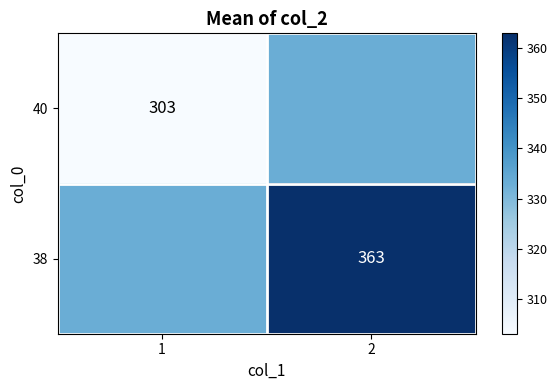

What is the difference between the highest and lowest values at 1?

30